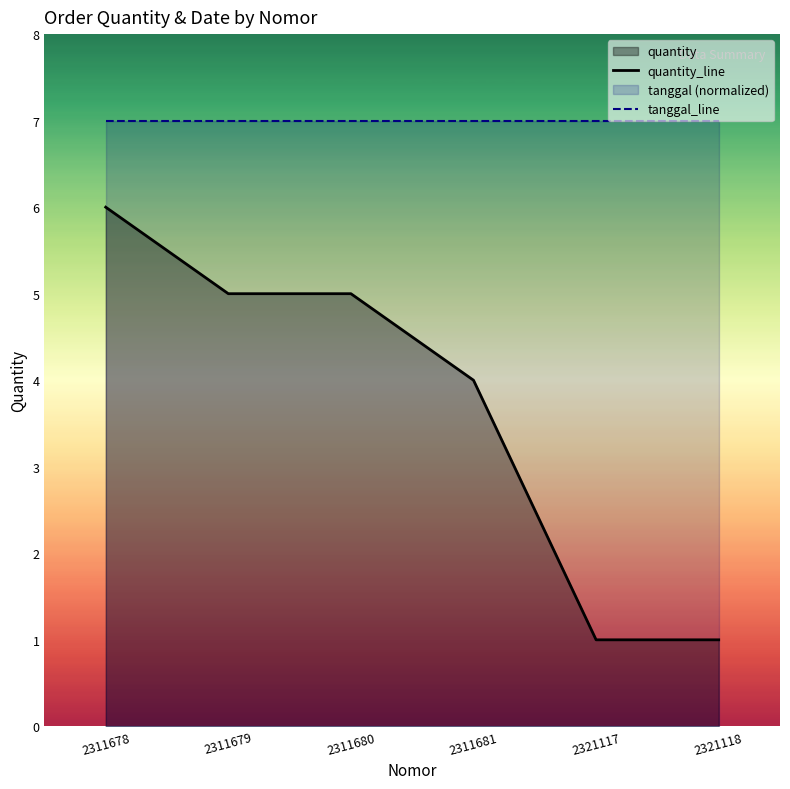

Which series has the largest total across all categories?

tanggal_line